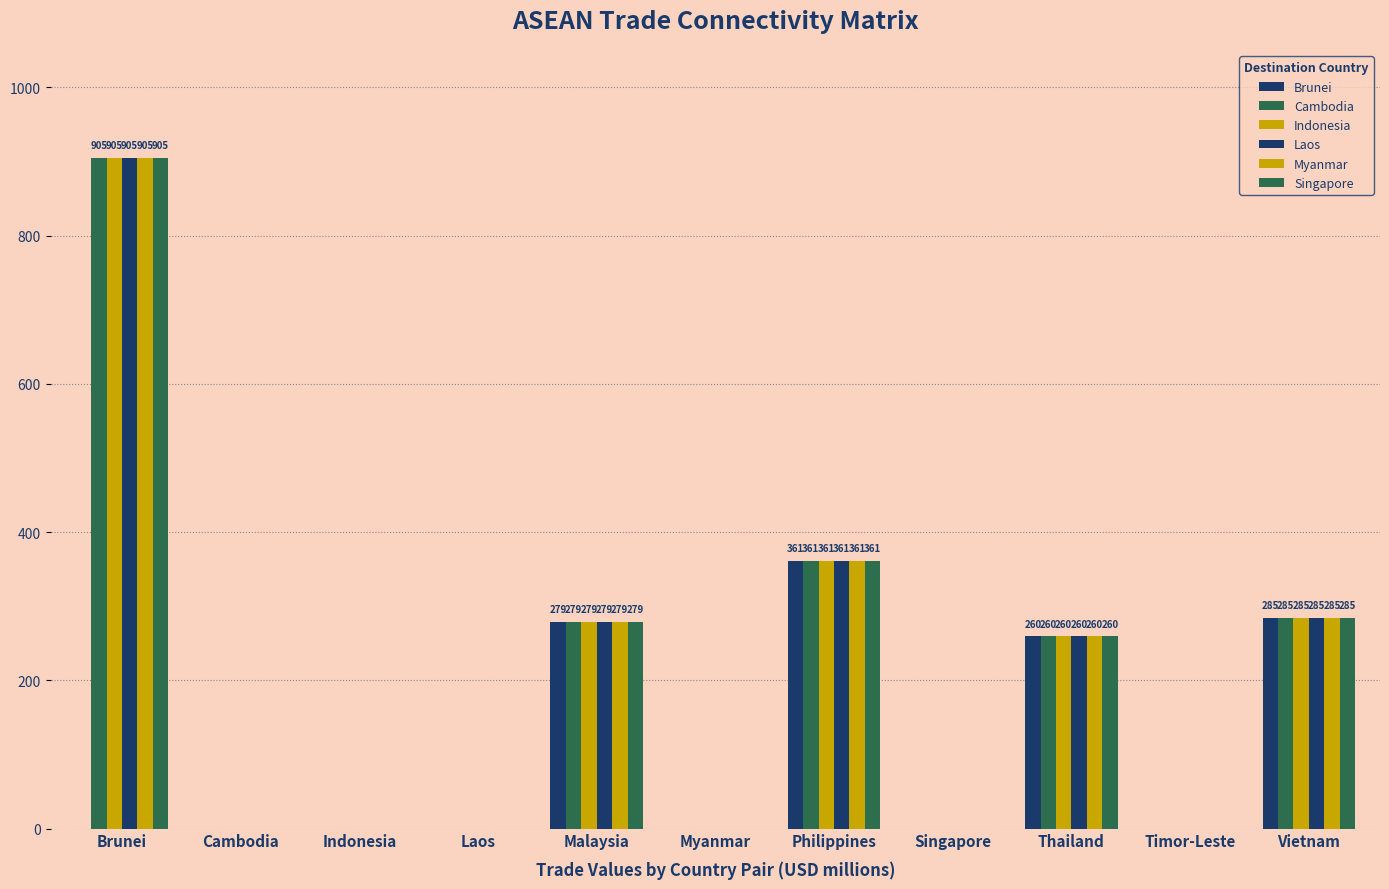

The Singapore series shows 0.0 at Myanmar. True or false?

True